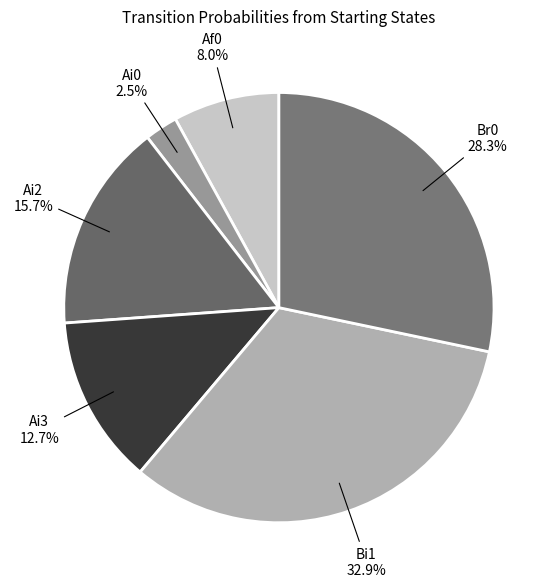

How many segments does this pie chart have?

6